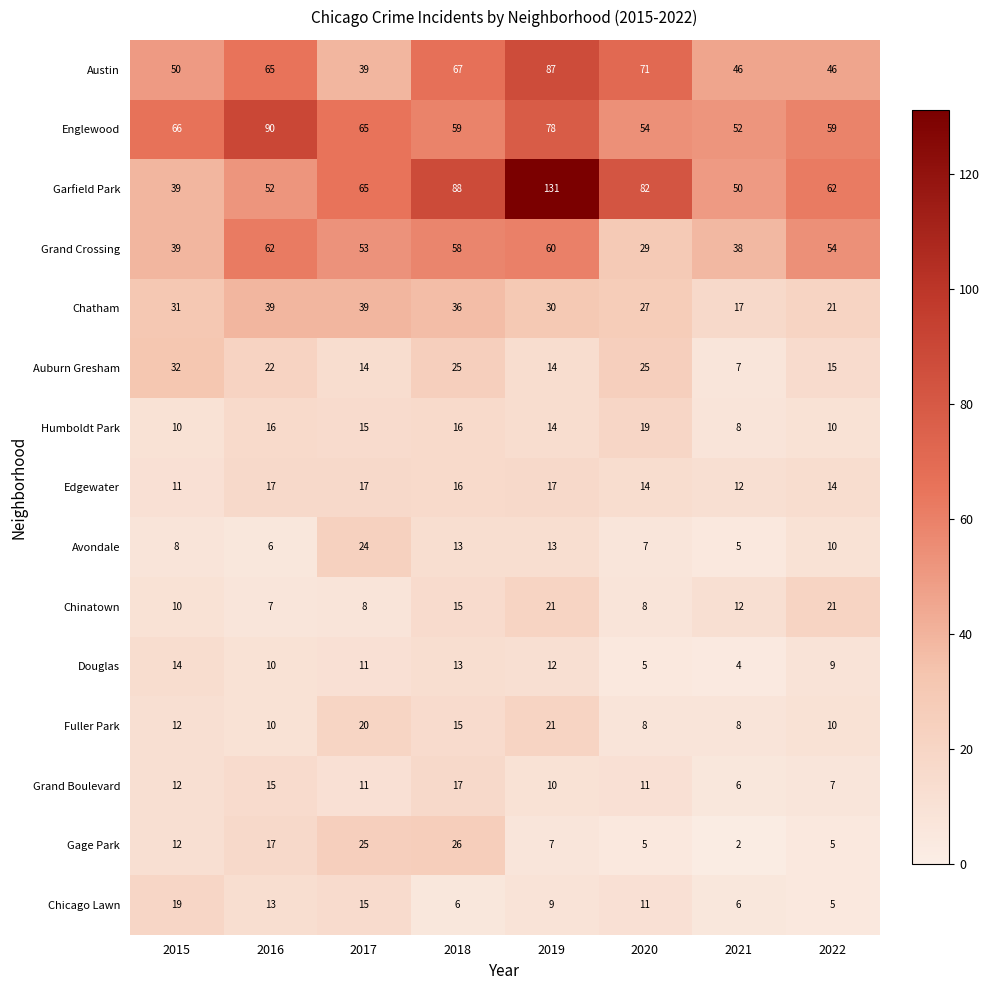

What is the average value of the Grand Boulevard series?

11